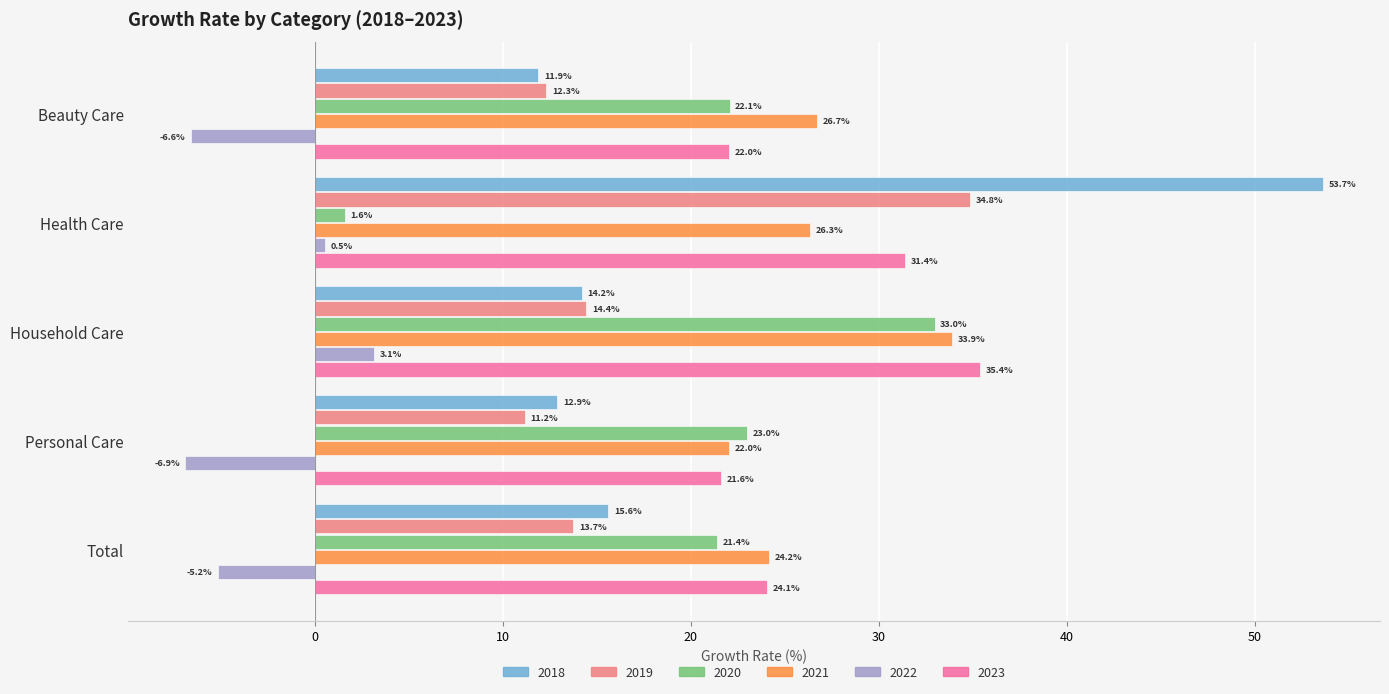

At which category is the sum across all series the highest?

Health Care